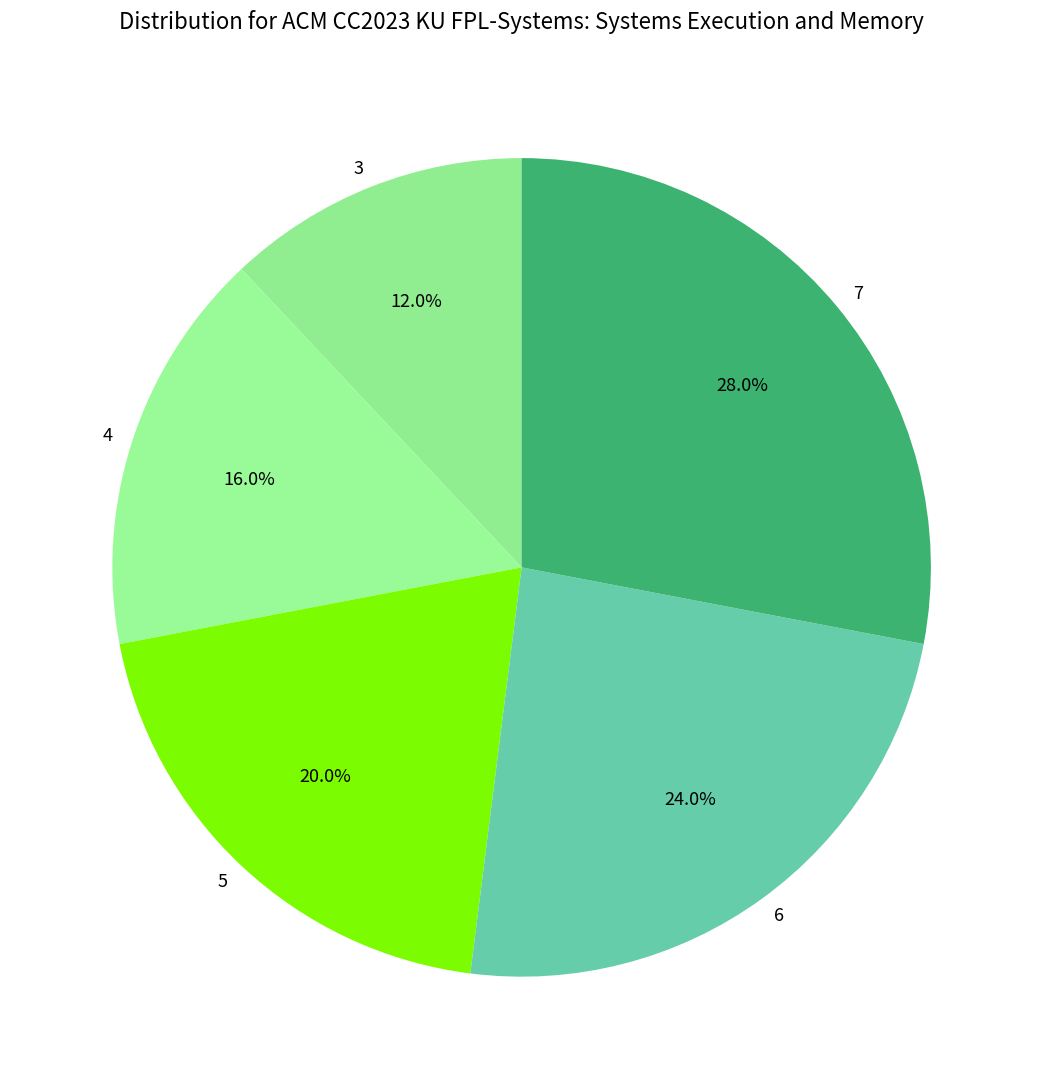

What is the ratio of the value at 4 to the value at 3?

1.3